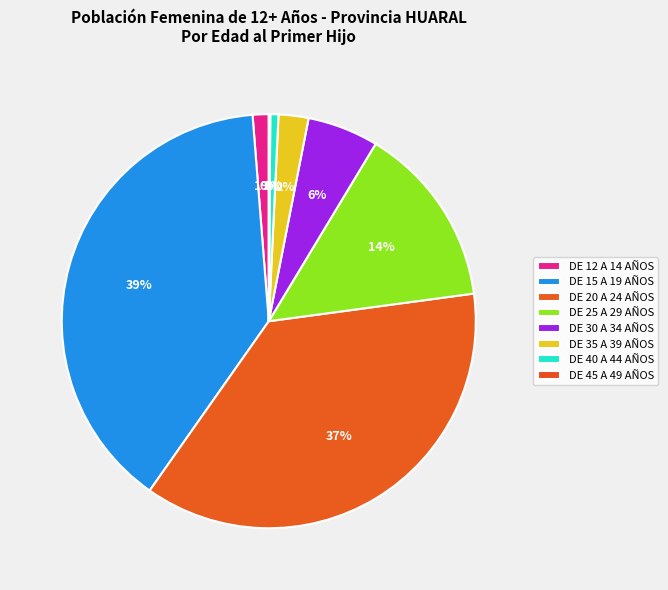

What is the largest slice in the pie chart?

DE 15 A 19 AÑOS